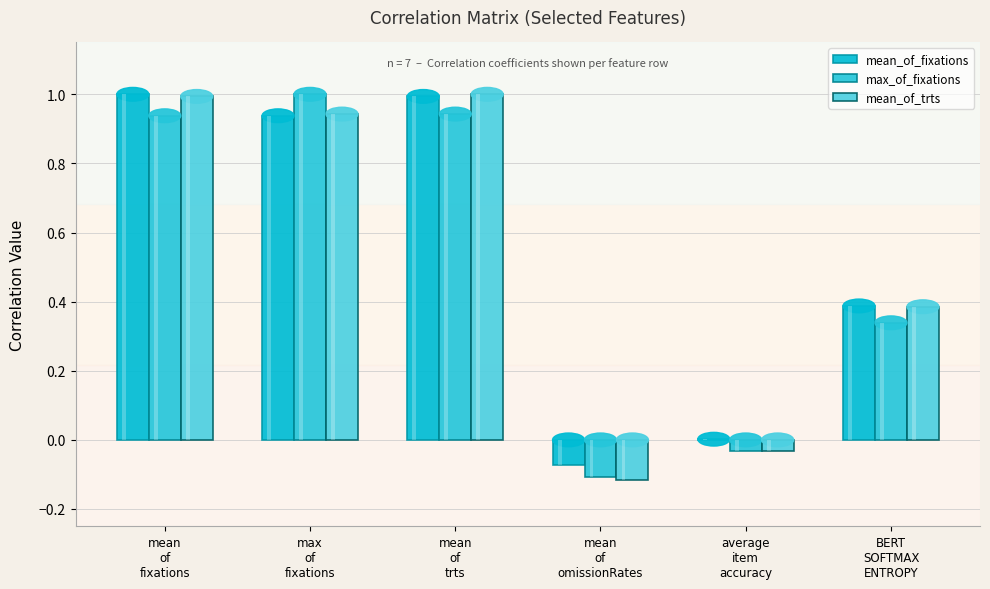

What position from the left is mean
of
fixations?

1